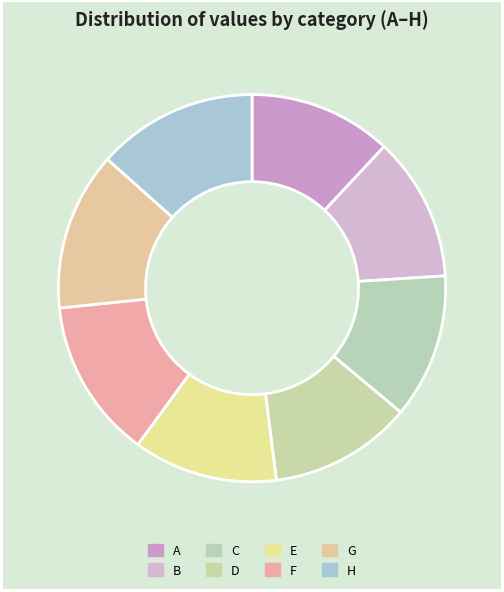

To the nearest percent, what portion does D represent?

12%